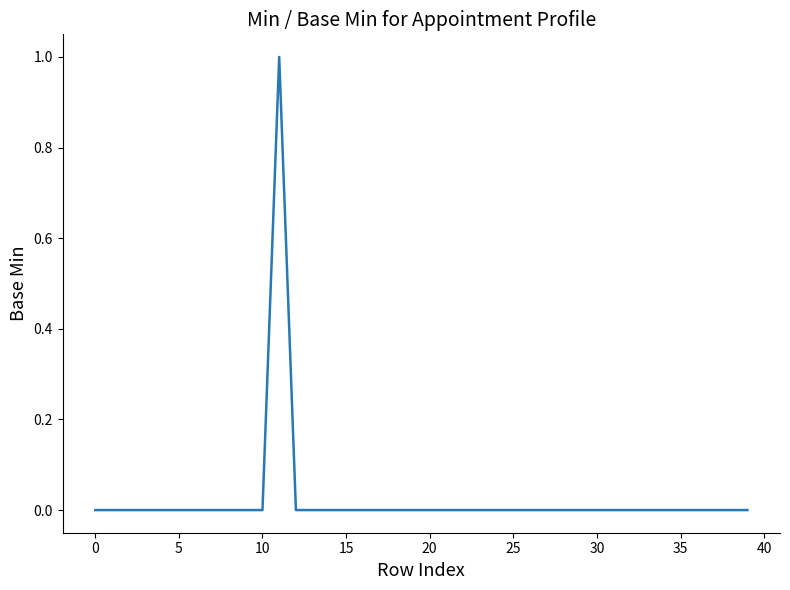

How many distinct data groups are displayed?

1